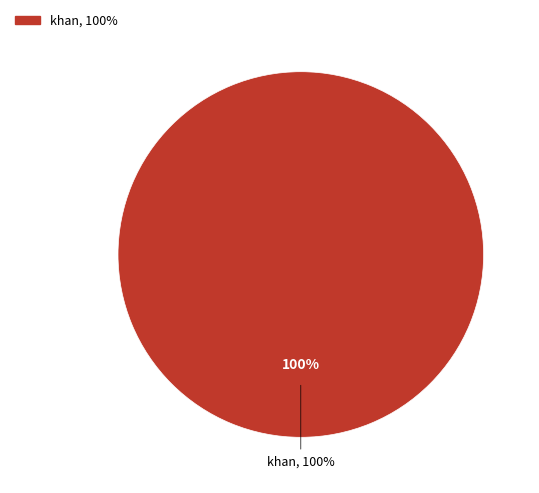

Is there any slice that represents more than half of the pie?

Yes